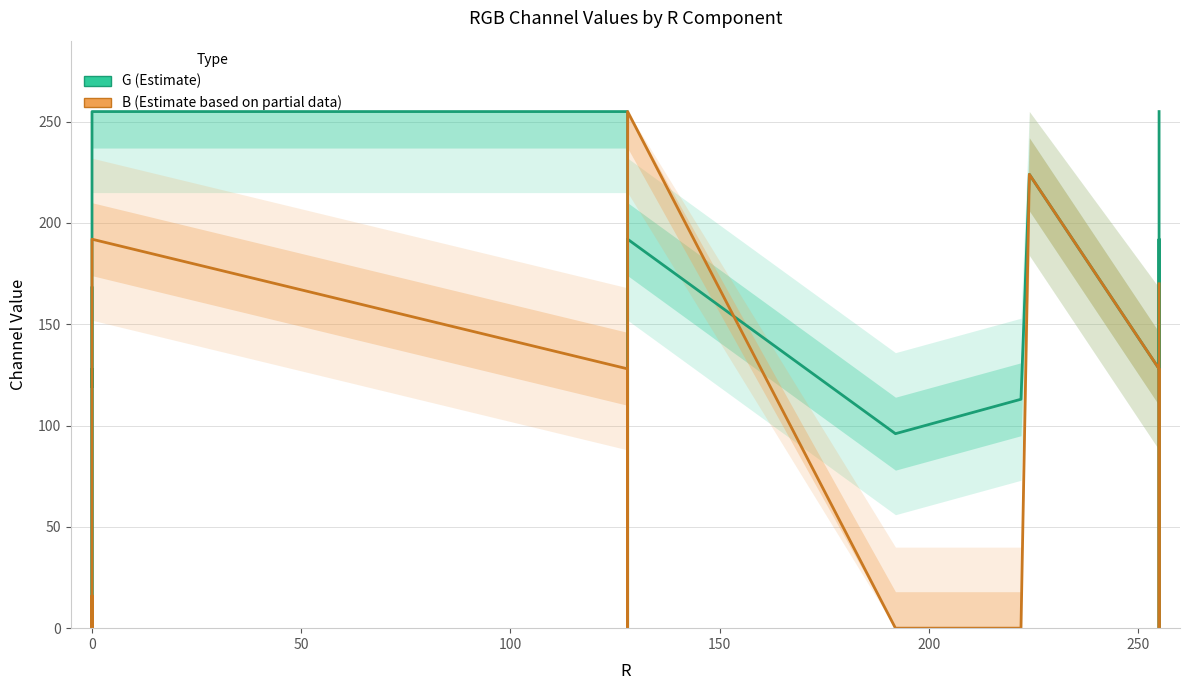

Reading left to right, what are all the values shown in this chart?

G: 168	119	128	0	255	255	128	0	192	96	113	224	128	192	0	255	255
B: 0	16	0	128	192	128	128	0	255	0	0	224	128	128	0	96	170